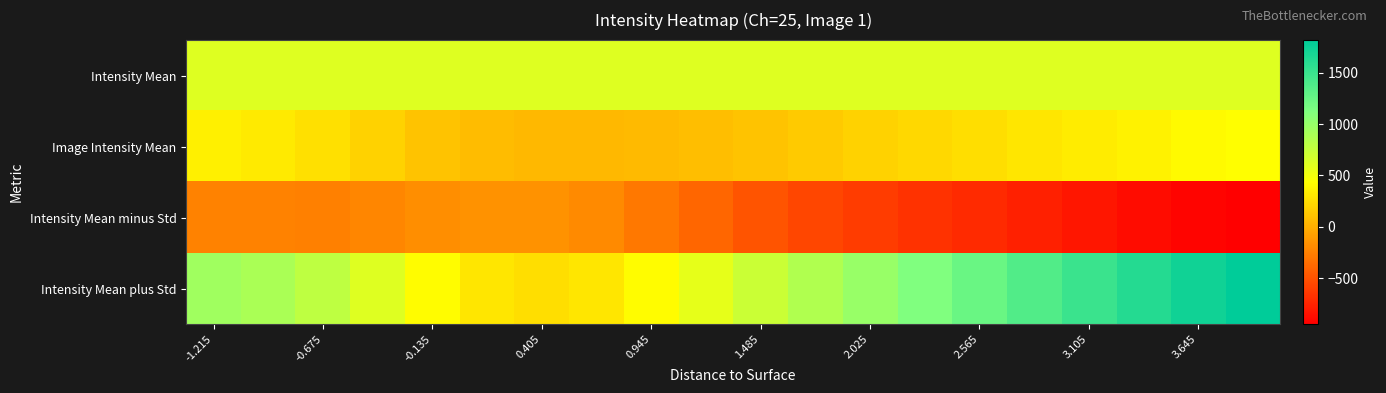

At which category is the sum across all series the highest?

19